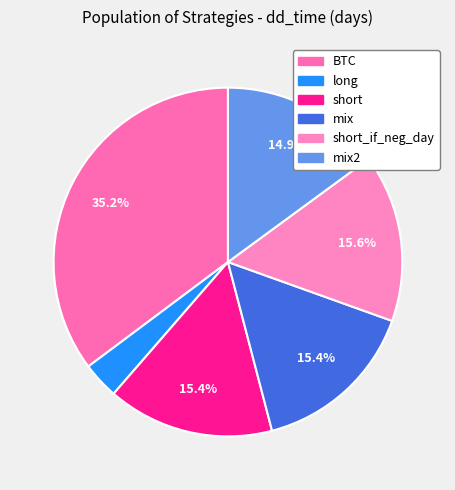

Count the number of slices in the pie.

6